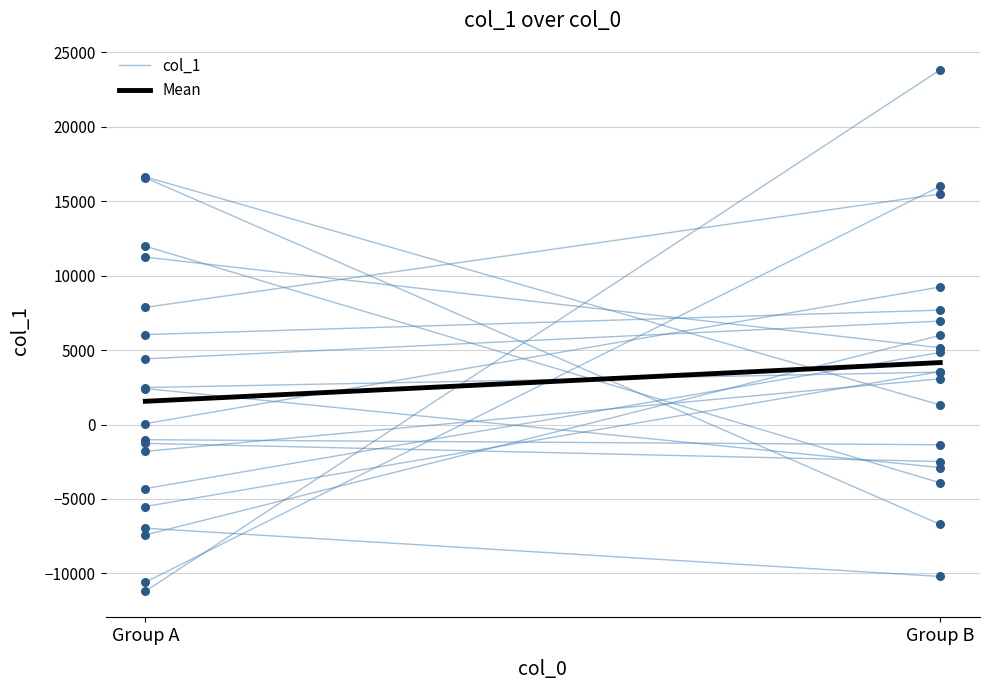

Which series has the largest Y range (max minus min)?

col_1